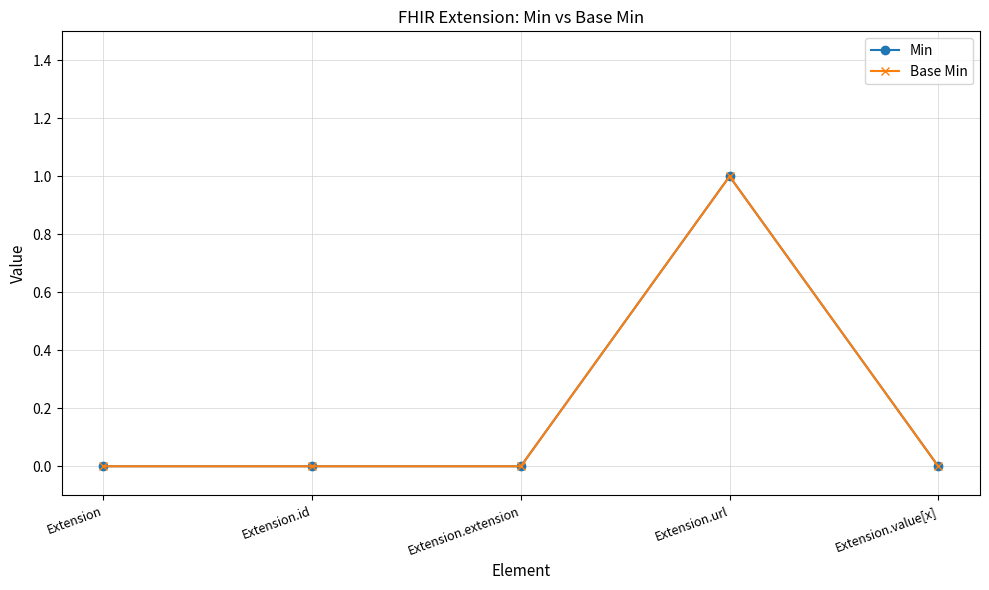

Is this an area chart (filled region under the line)?

No